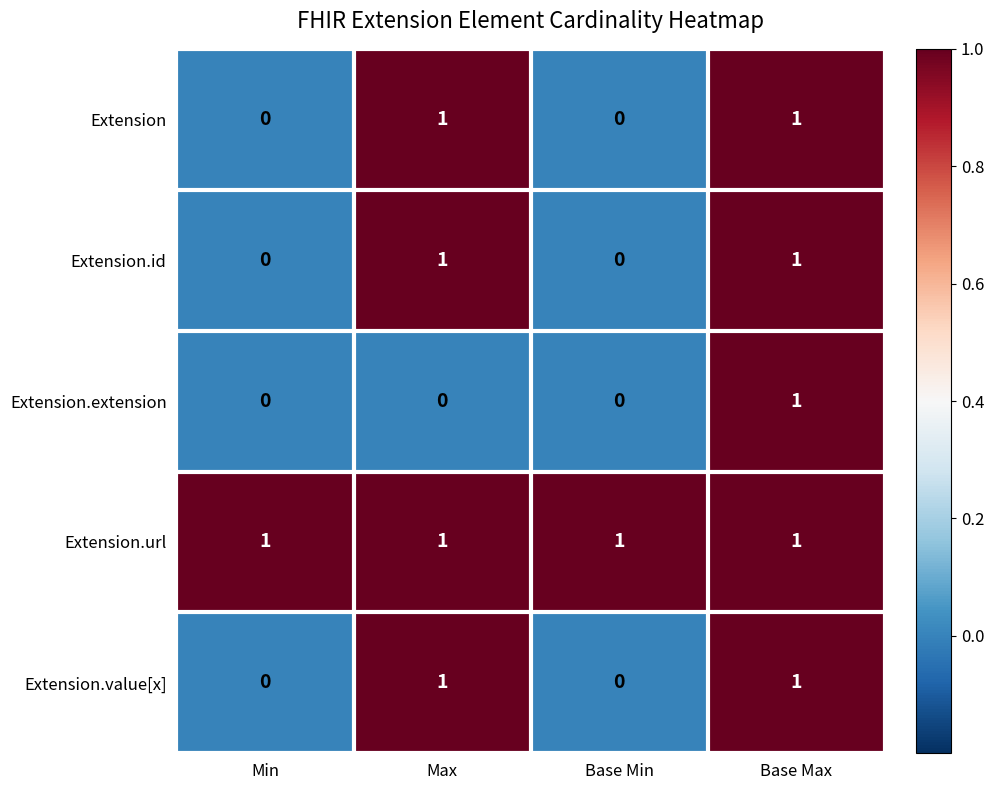

What is the total value across all series at Base Min?

1